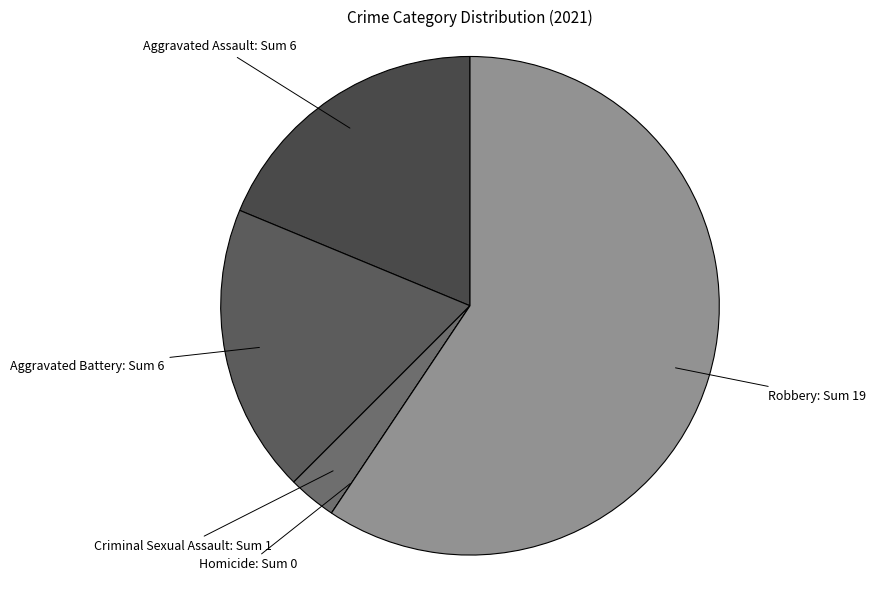

How many slices are in this pie chart?

5